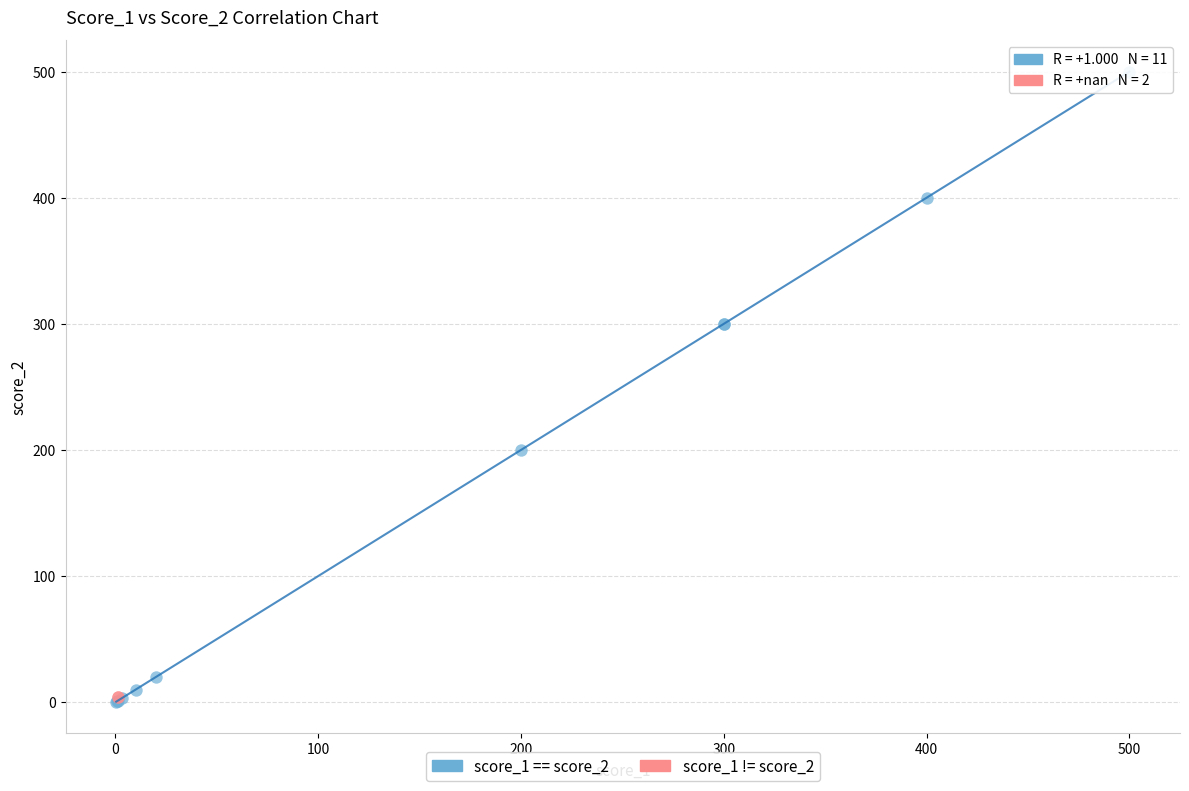

What are all the series names shown in the legend?

score_1 == score_2, score_1 != score_2